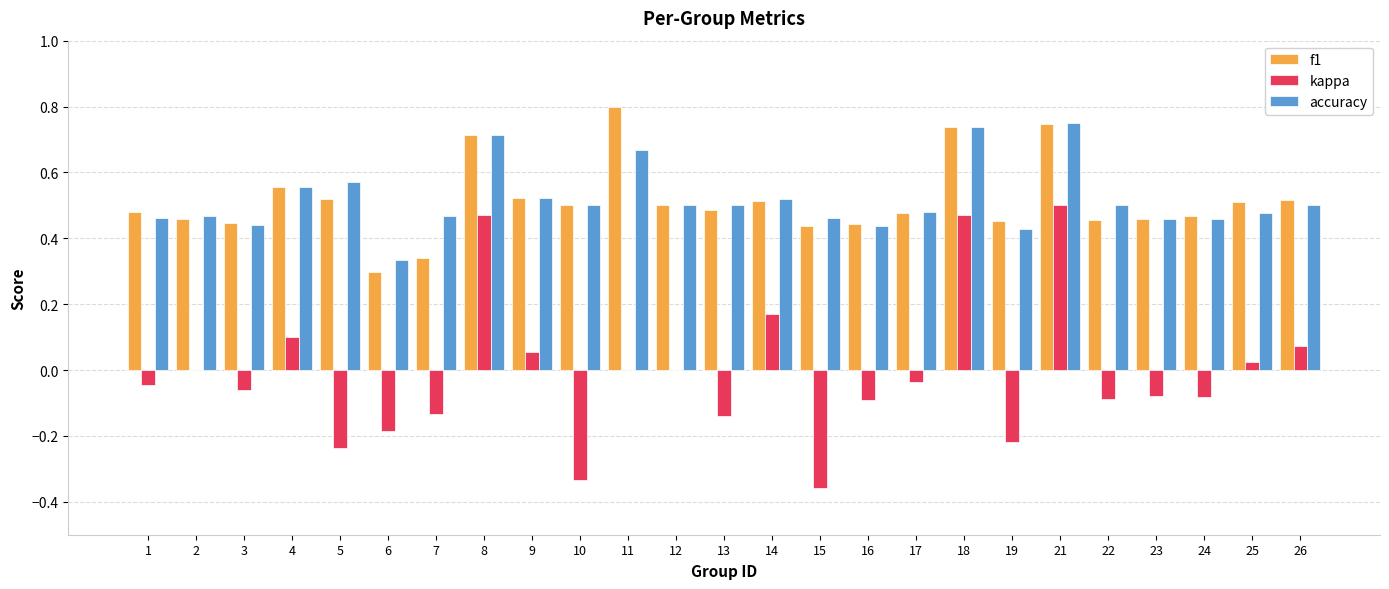

Which series changed the most between 4 and 15?

kappa